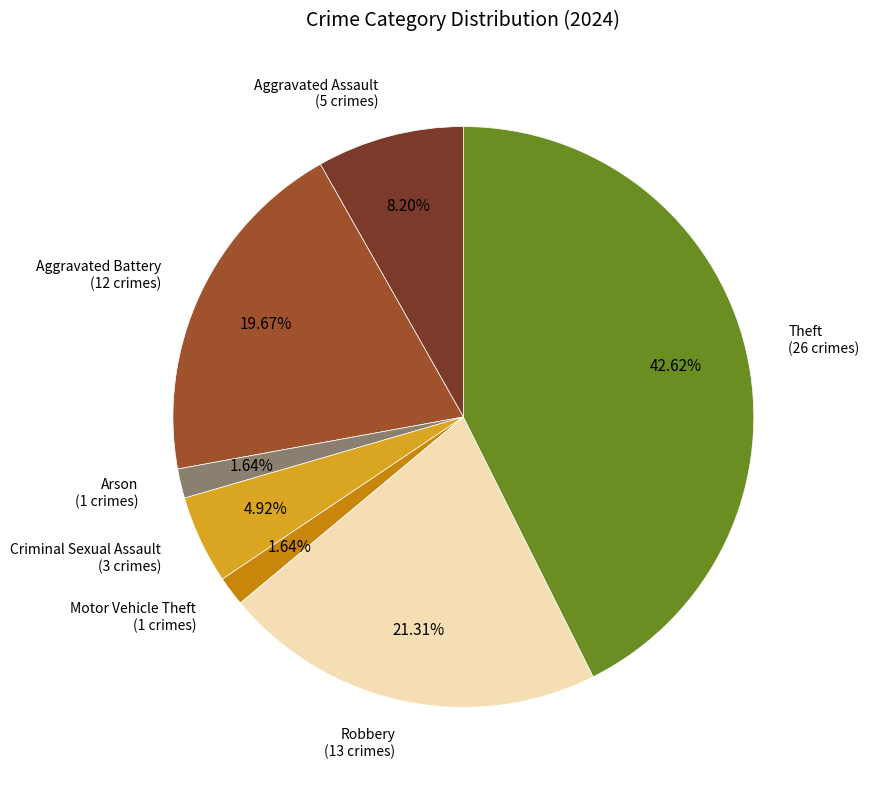

To the nearest percent, what is the average slice percentage?

14%